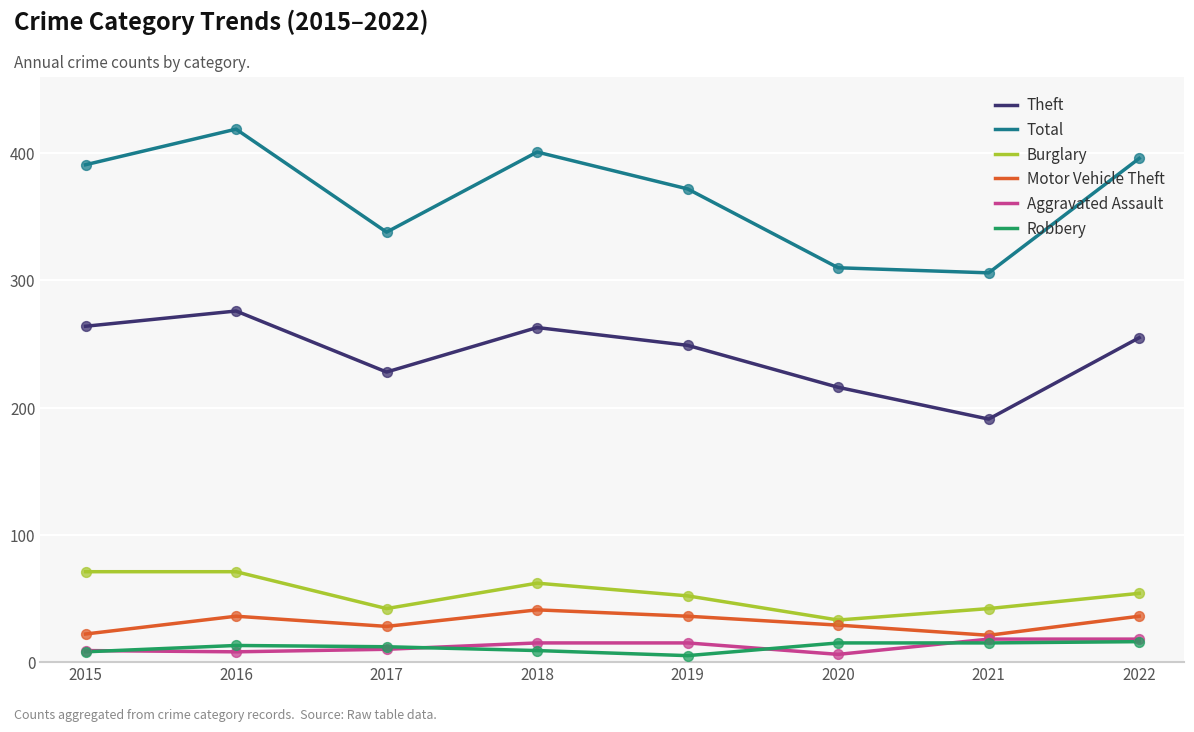

What is the spread (max minus min) of values at 2017?

328